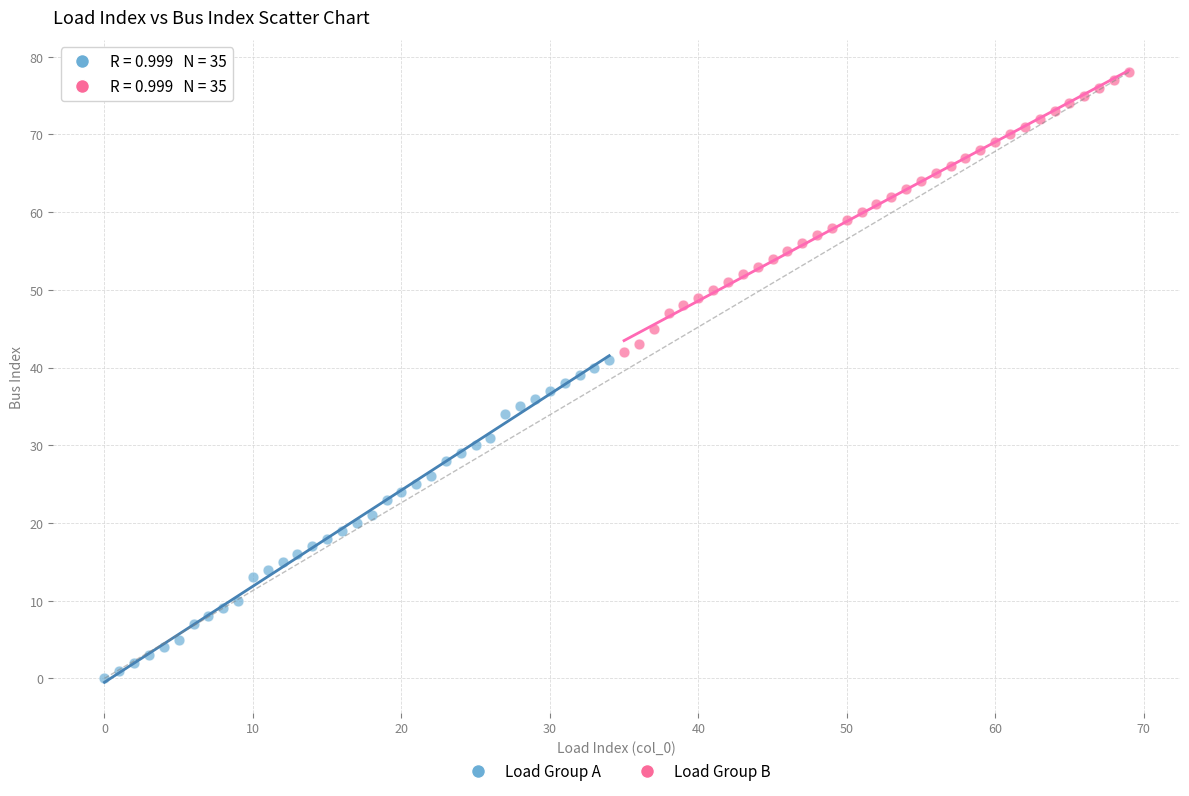

Which series contains the highest Y value?

Load Group B